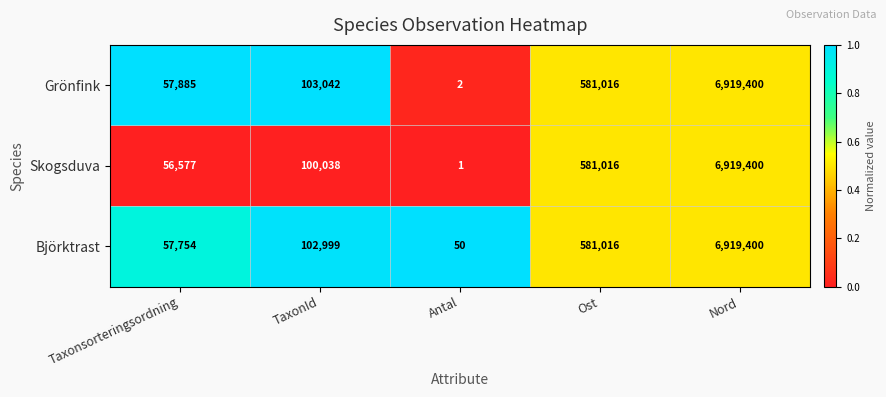

What is the difference between the second highest and minimum values in the Skogsduva series?

581015